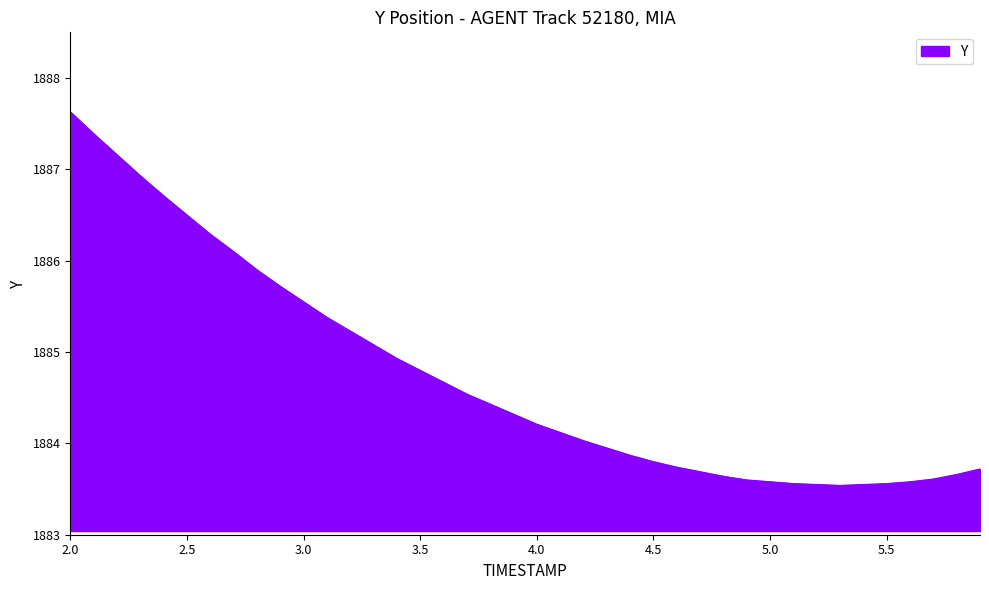

What is the smallest value displayed?

1883.5